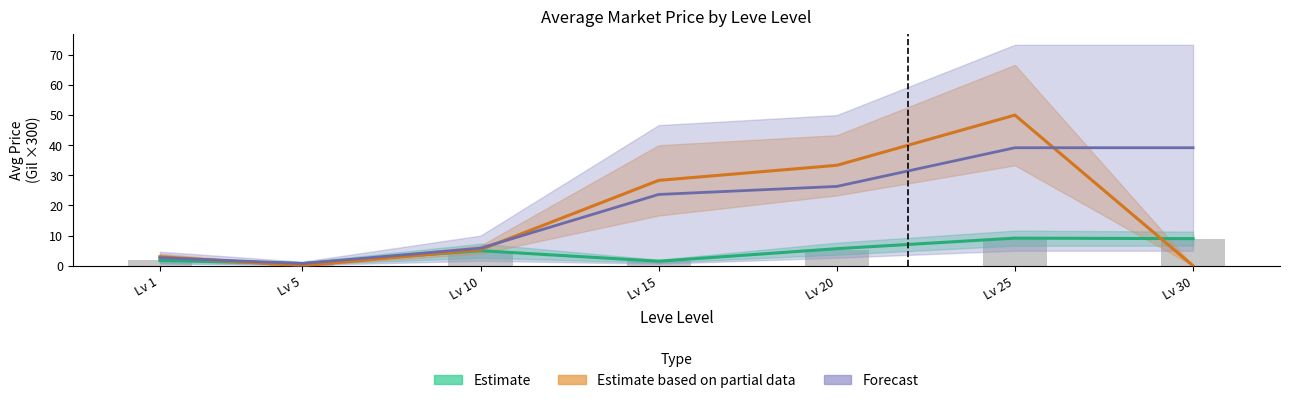

How many bars are there in each group?

3